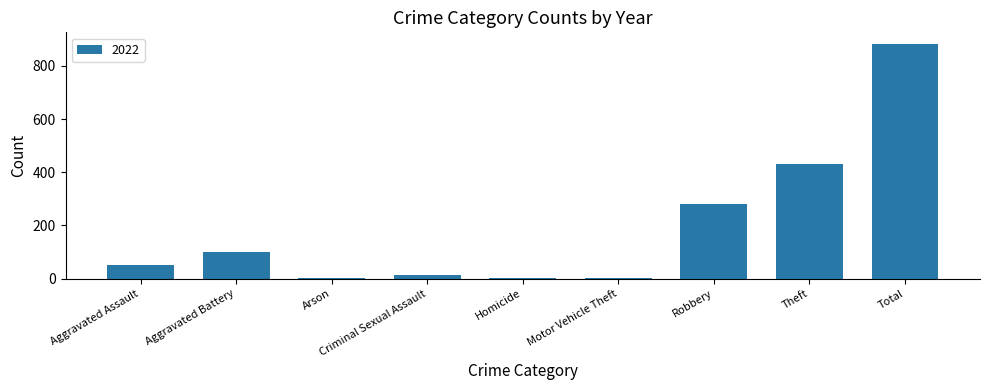

What is the sum of all values?

1764